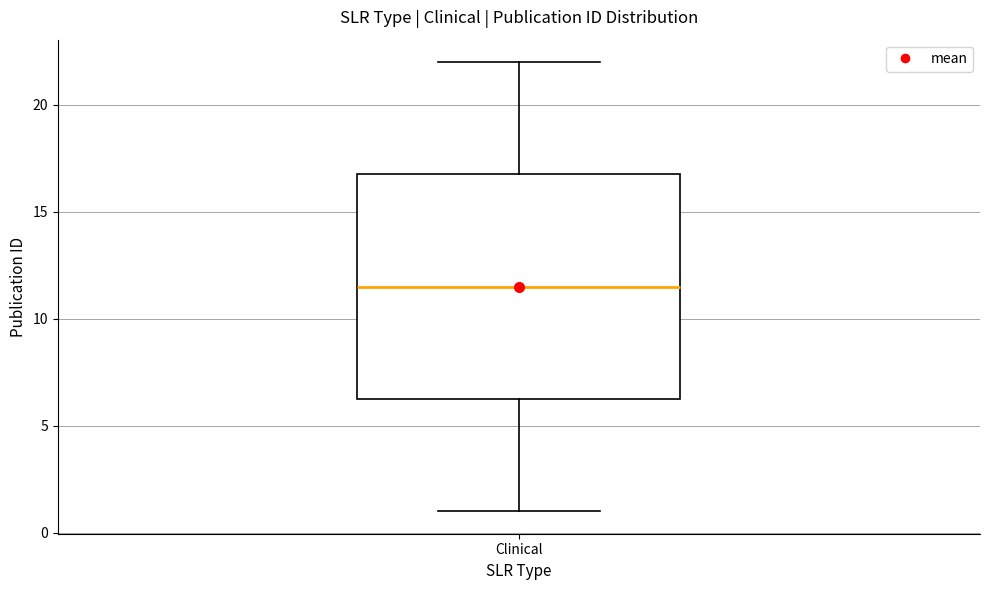

Read this box plot against the y-axis: the position of the median line, the range covered by the box, and the ends of both whiskers. The values are not printed on the chart, so give them approximately, as read against the axis.

median 11.5, box 6.5 to 17.0, whiskers 1.0 to 22.0